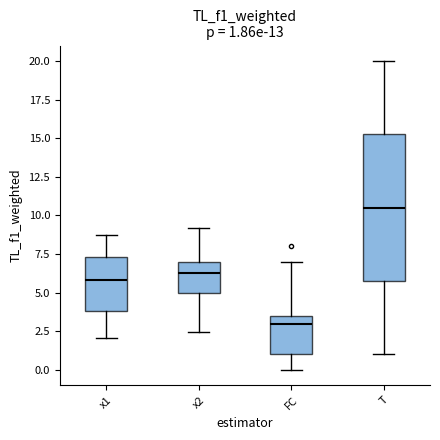

Which box has the lowest median line?

FC